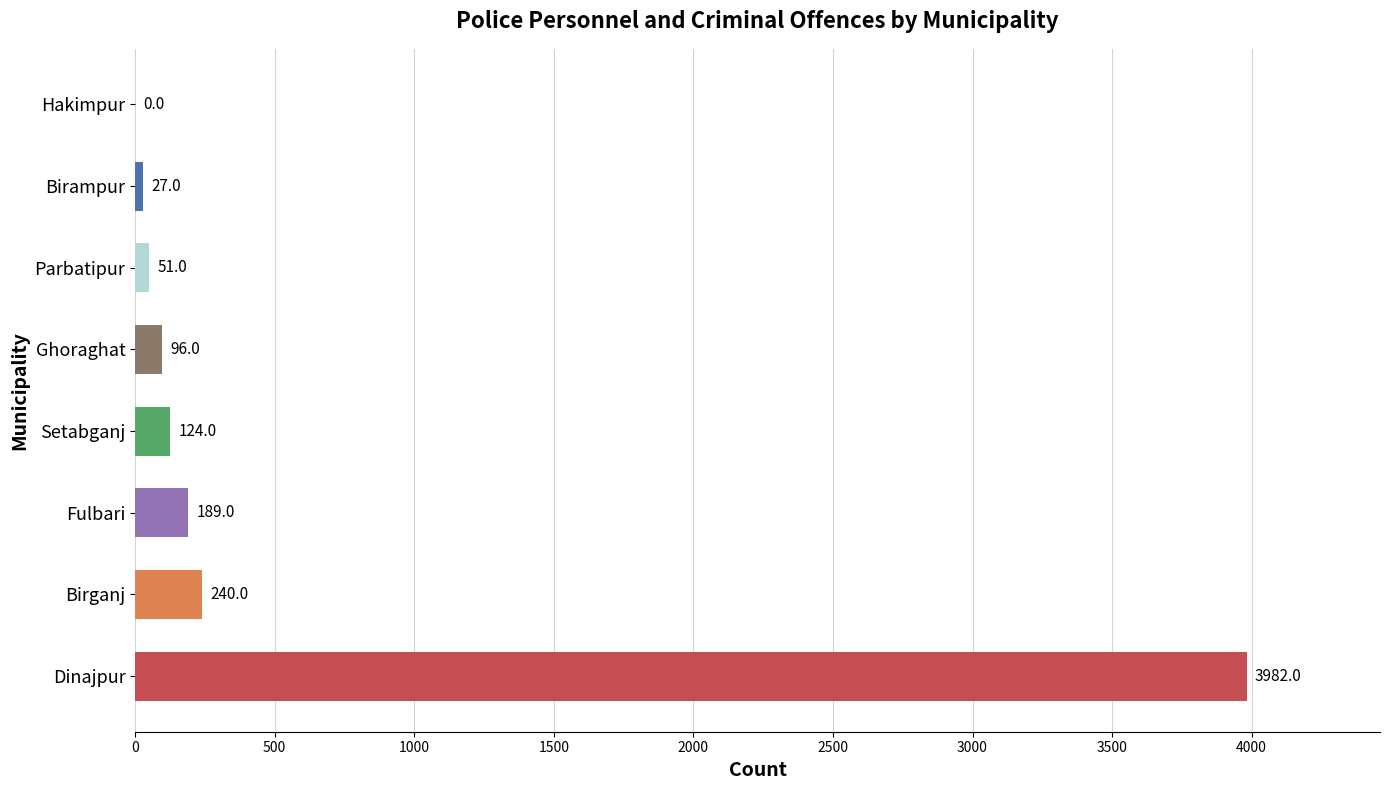

Which has a higher value, Dinajpur or Setabganj?

Dinajpur